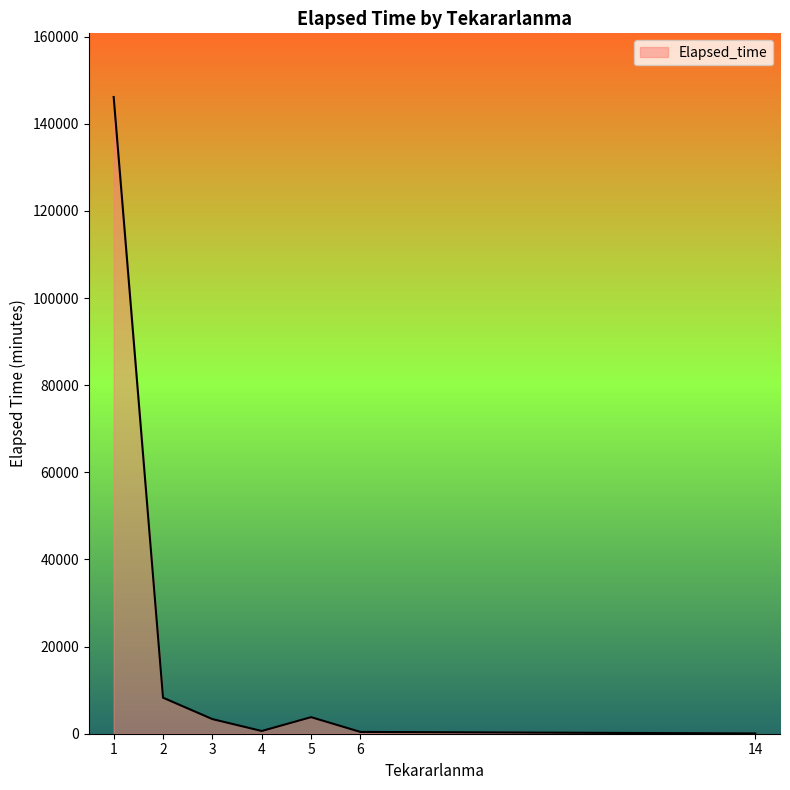

What is the difference between the second highest and minimum values?

8210